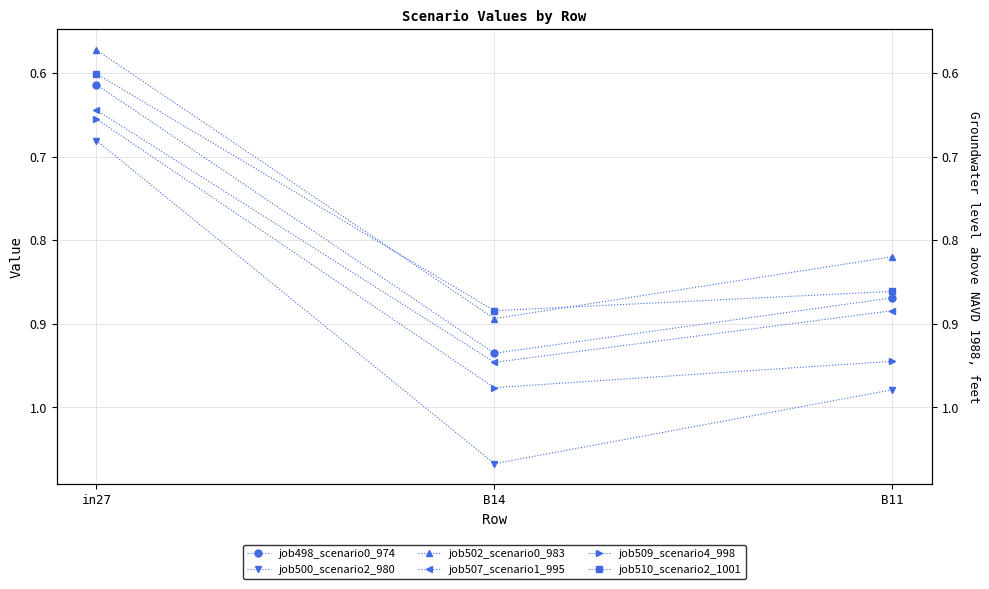

What is the value of the job510_scenario2_1001 point at the 3rd from the left?

0.9